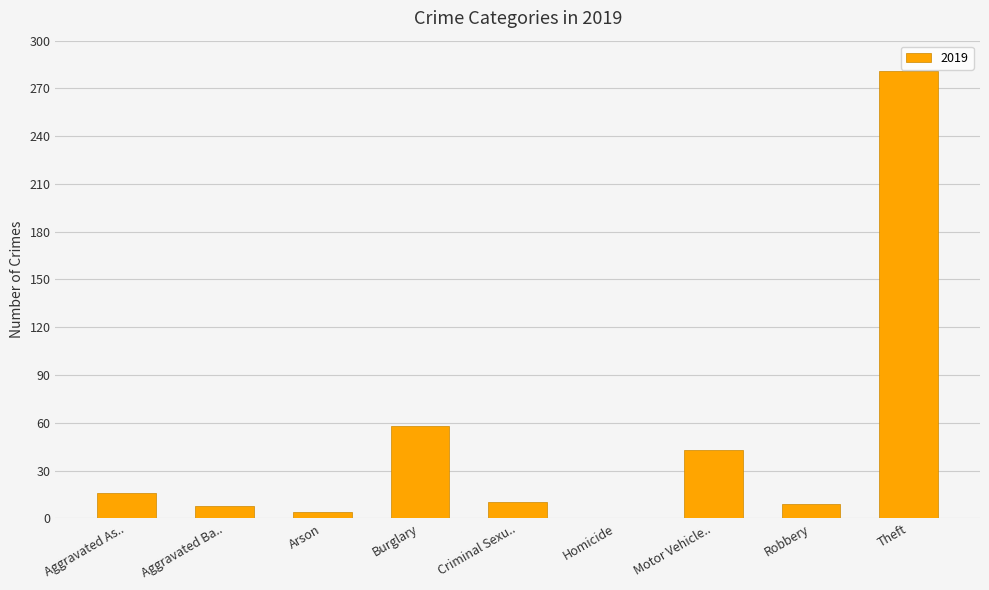

True or false: the data shows 9 at Robbery.

True